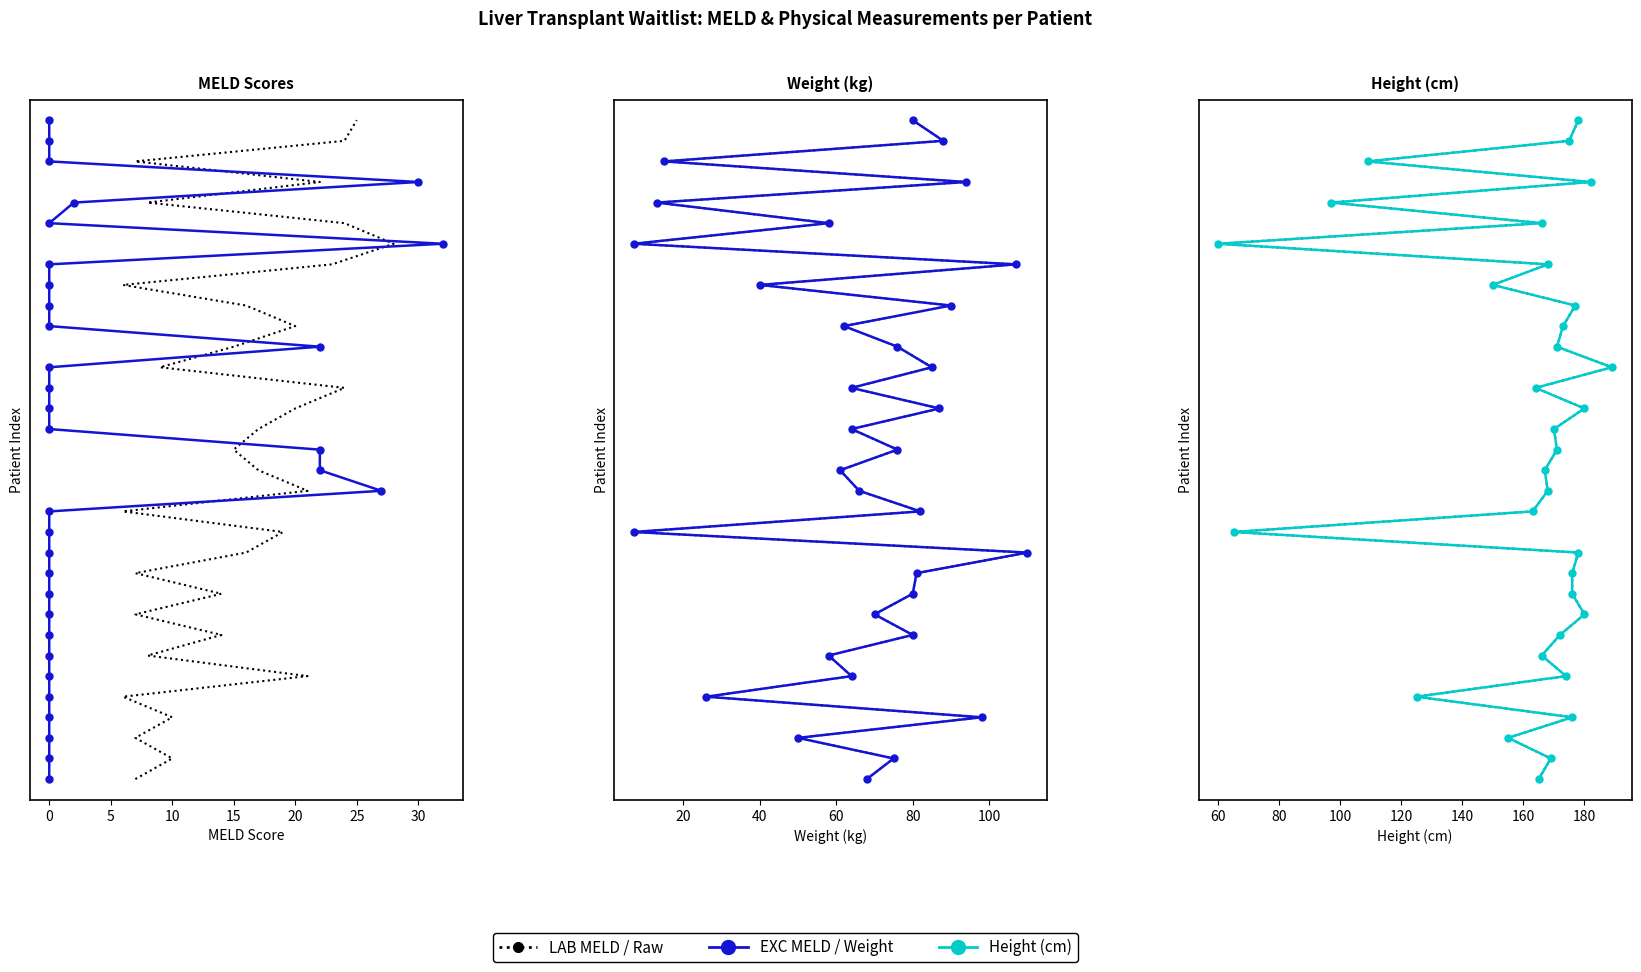

Between 15 and 30, which series saw the biggest shift?

LAB MELD